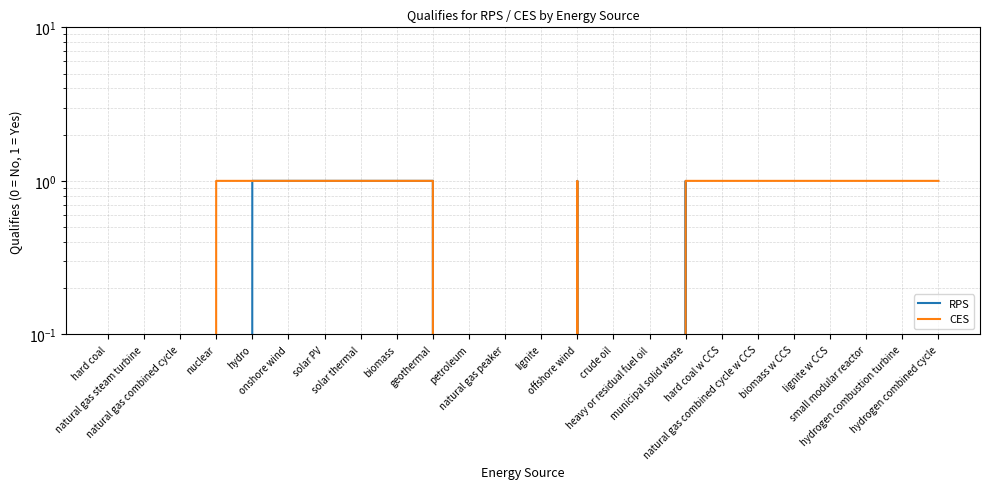

Which series has the largest total across all categories?

CES